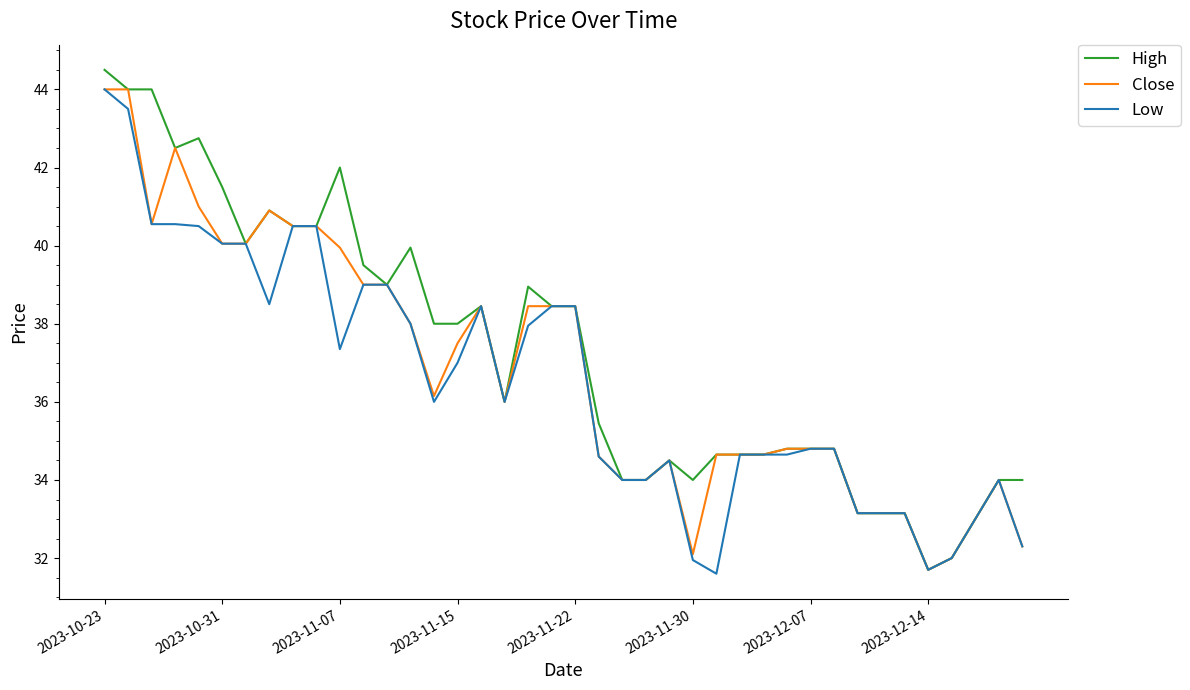

What is the highest value of the Close series?

44.0